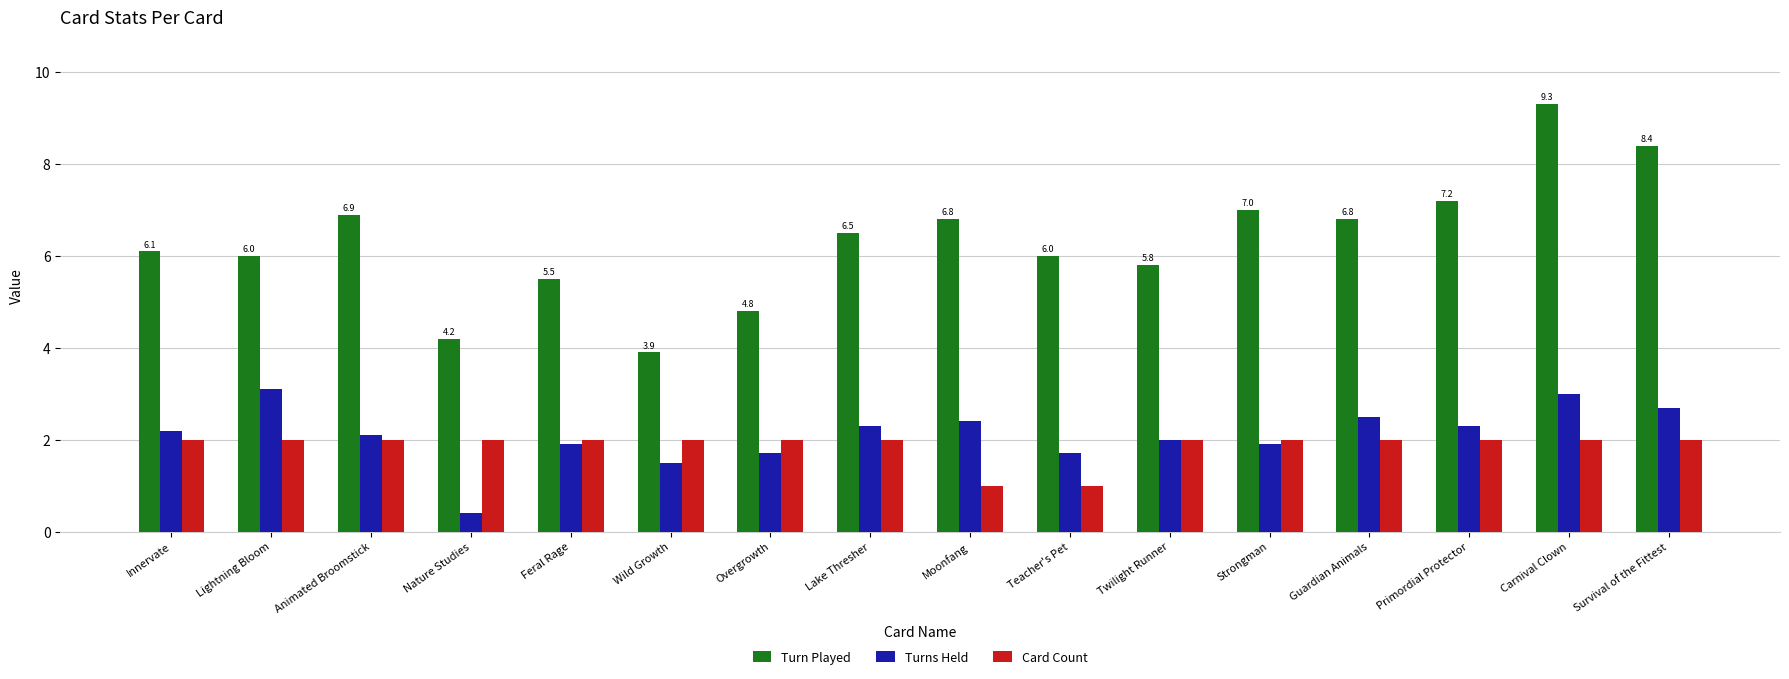

At which label does Turns Held first exceed 2?

Innervate